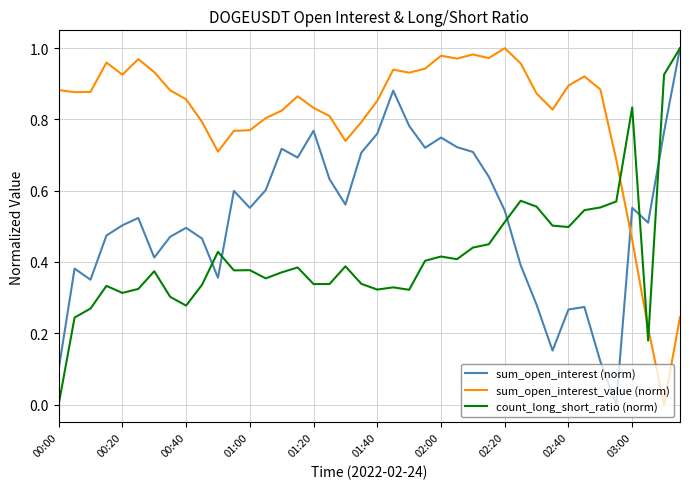

Which series has the largest total across all categories?

sum_open_interest_value (norm)